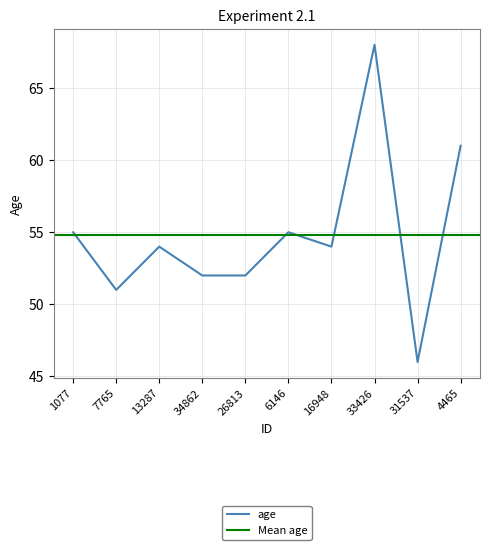

Which label corresponds to the smallest value in the chart?

31537